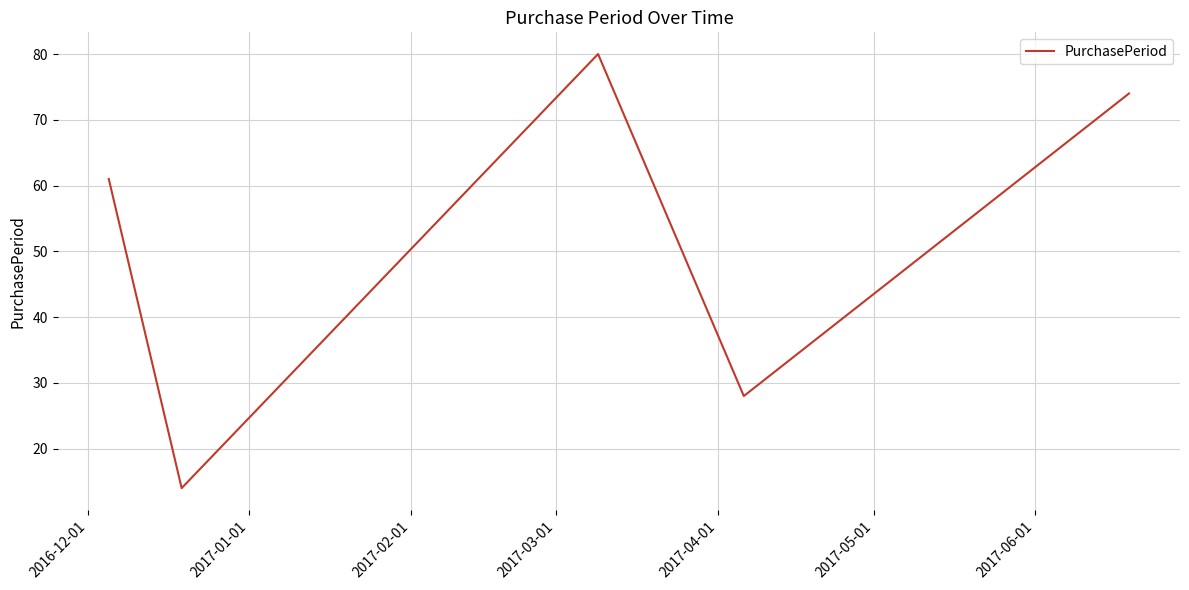

What is the greatest value displayed?

80